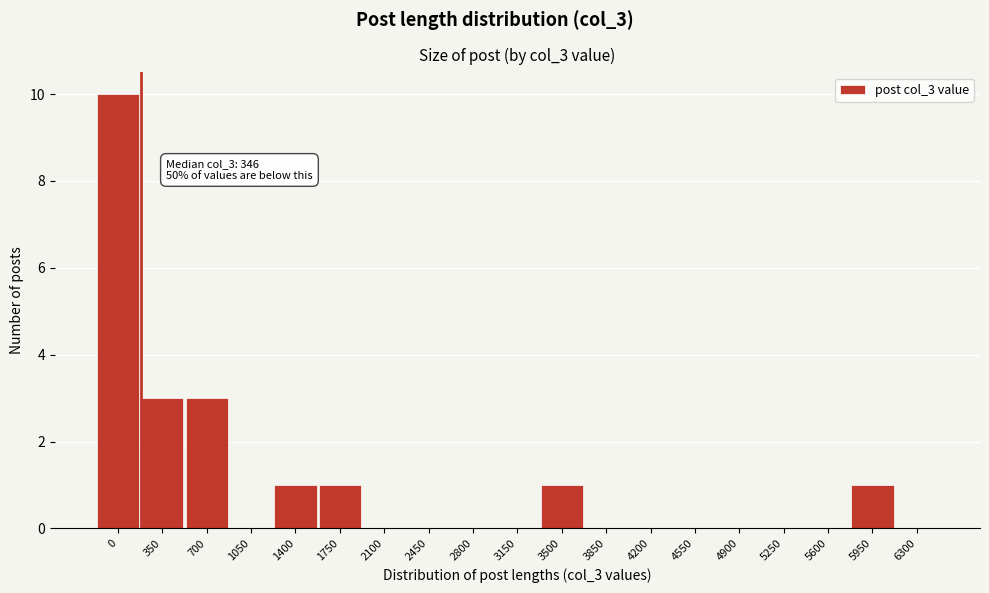

Reading right to left, extract all data points from this chart.

6300=0	5950=1	5600=0	5250=0	4900=0	4550=0	4200=0	3850=0	3500=1	3150=0	2800=0	2450=0	2100=0	1750=1	1400=1	1050=0	700=3	350=3	0=10